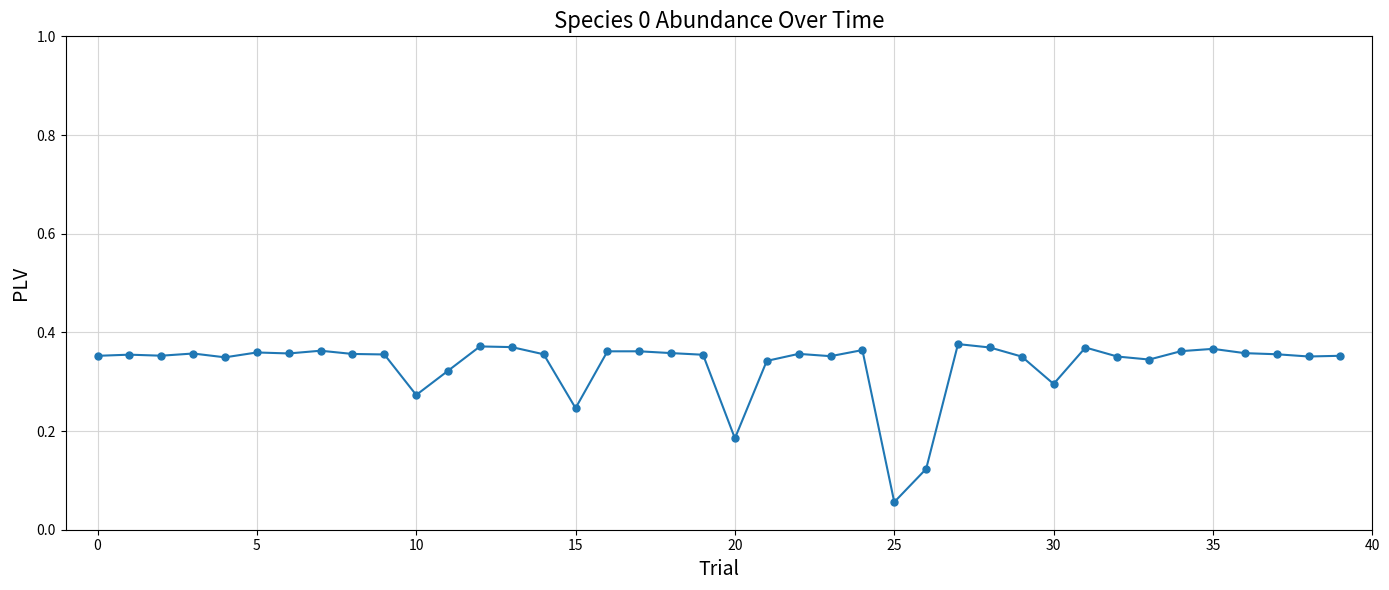

How many lines are shown in the chart?

1